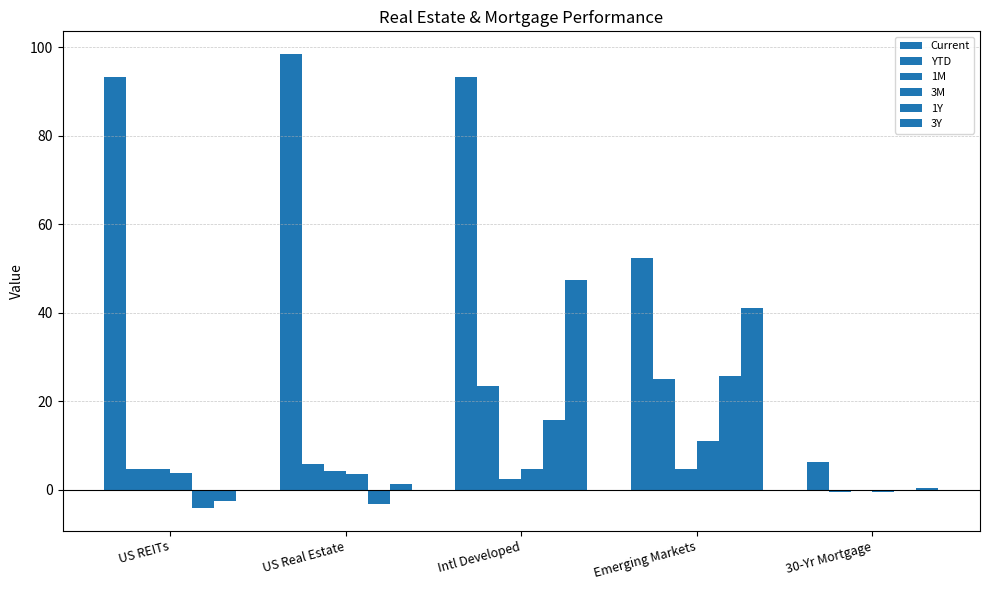

How many series are shown in this chart?

6